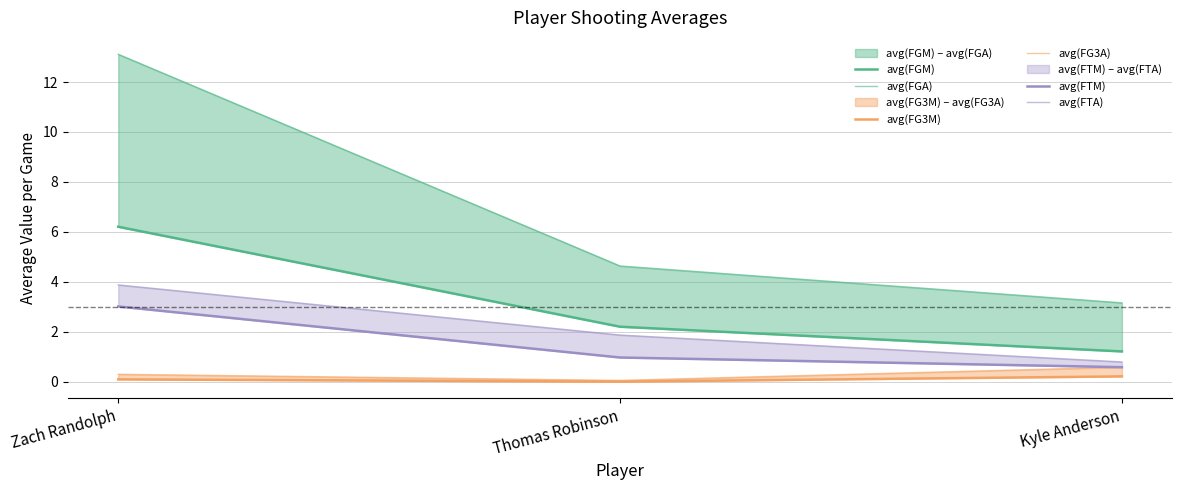

What value does the avg(FG3A) series have at Zach Randolph?

0.3